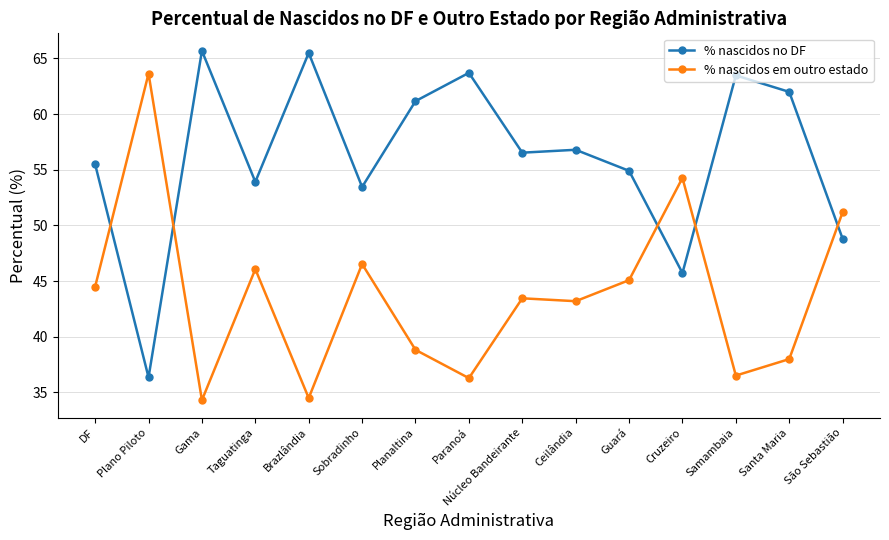

What is the difference between the highest and lowest values at Santa Maria?

24.0